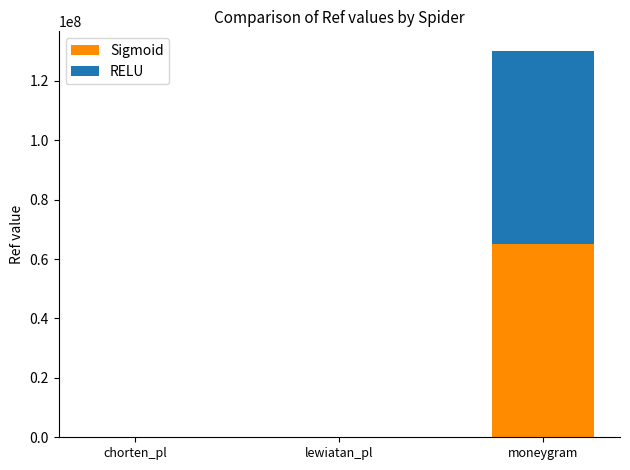

Is it true that Sigmoid equals 65078776 at moneygram?

True